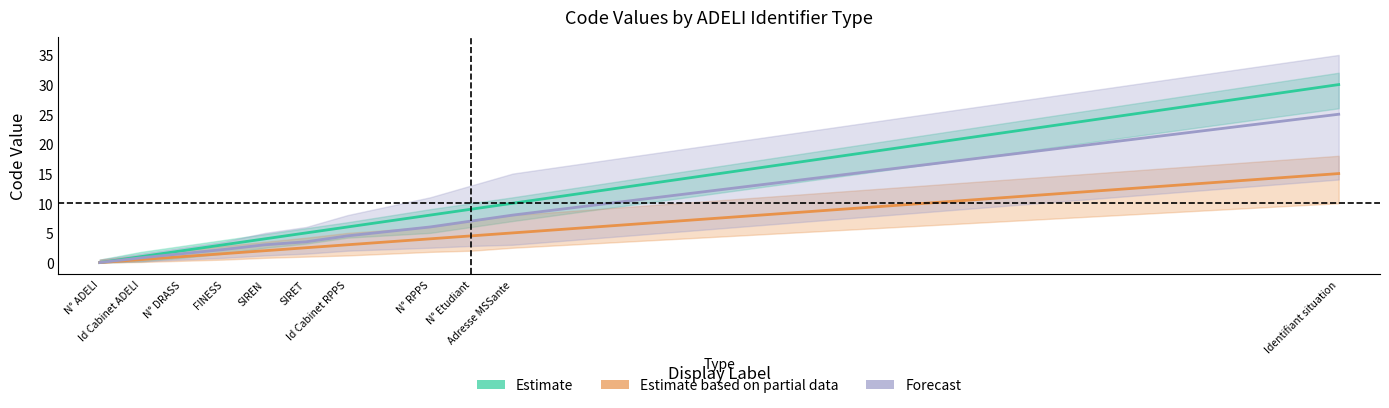

How many lines are shown in the chart?

3